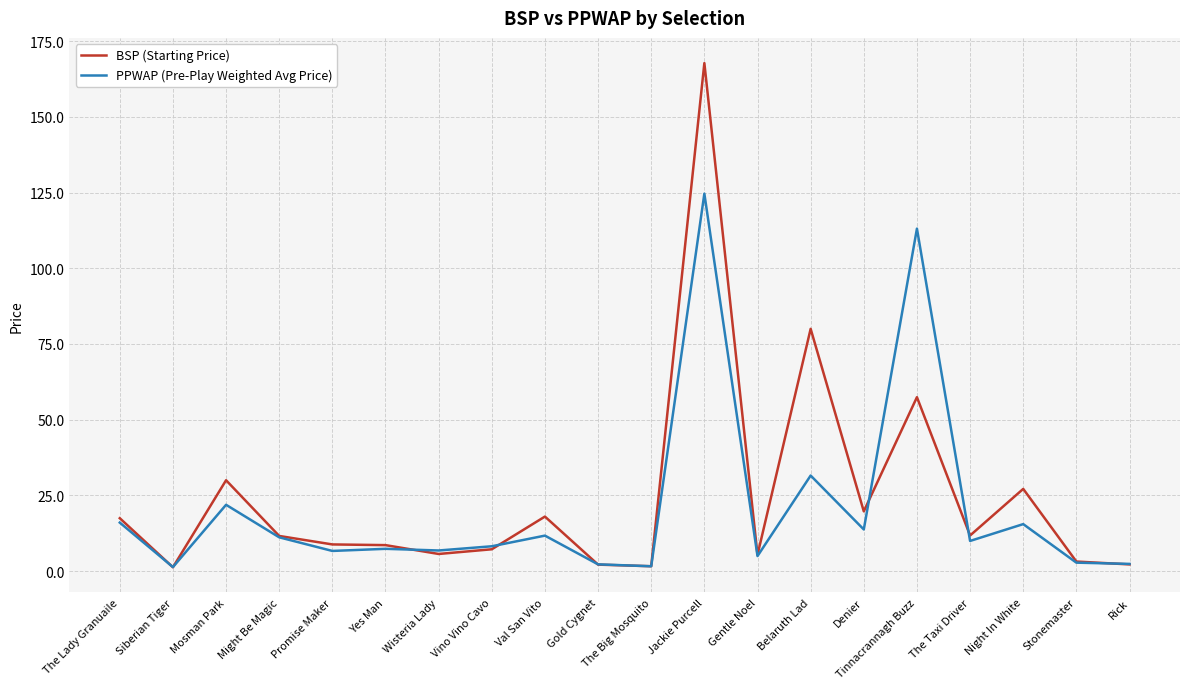

At which label does PPWAP (Pre-Play Weighted Avg Price) reach its peak?

Jackie Purcell